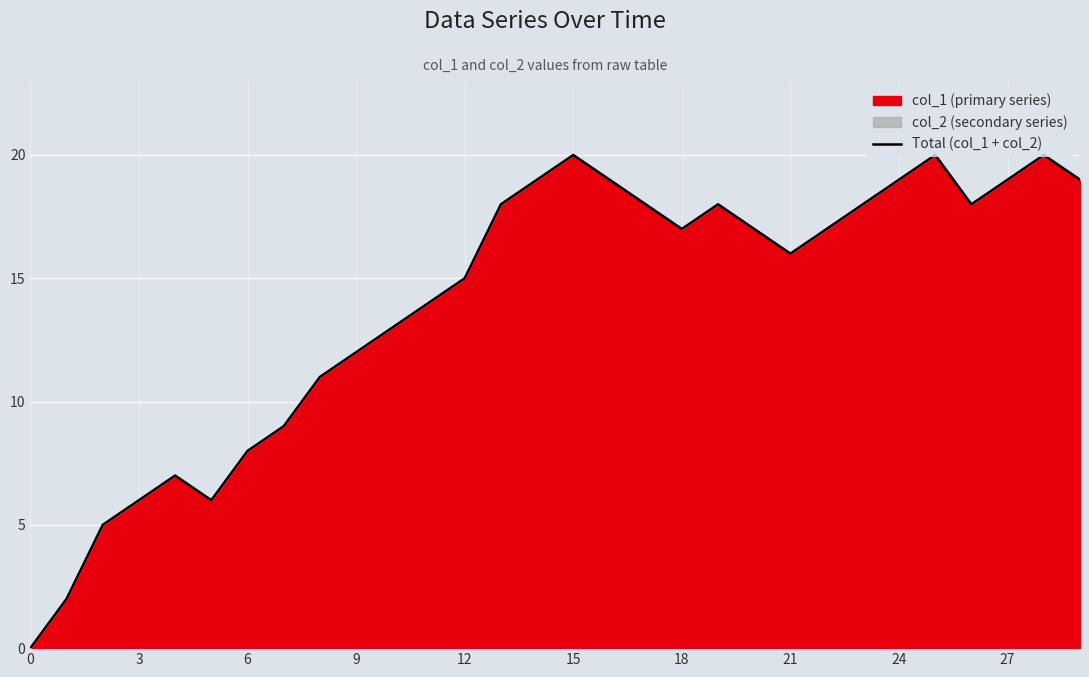

What value does the data have at 15, to the nearest 10?

20